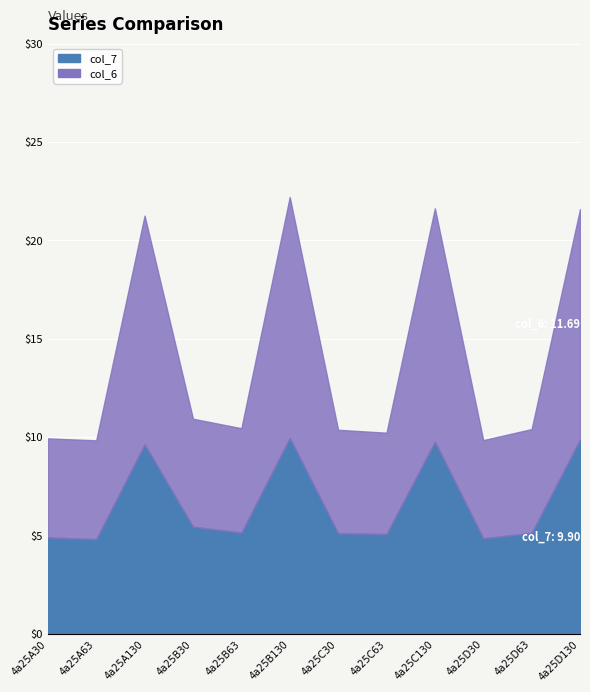

What is the difference between the maximum and minimum values in the col_6 series?

7.2